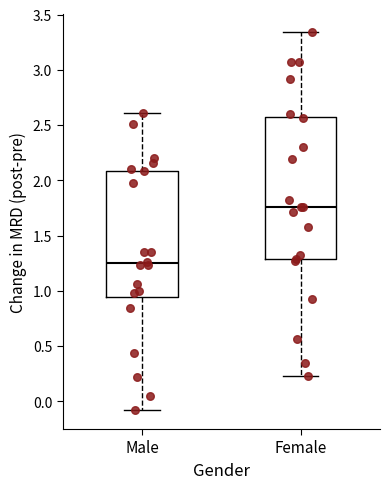

Which box has the lowest median line?

Male